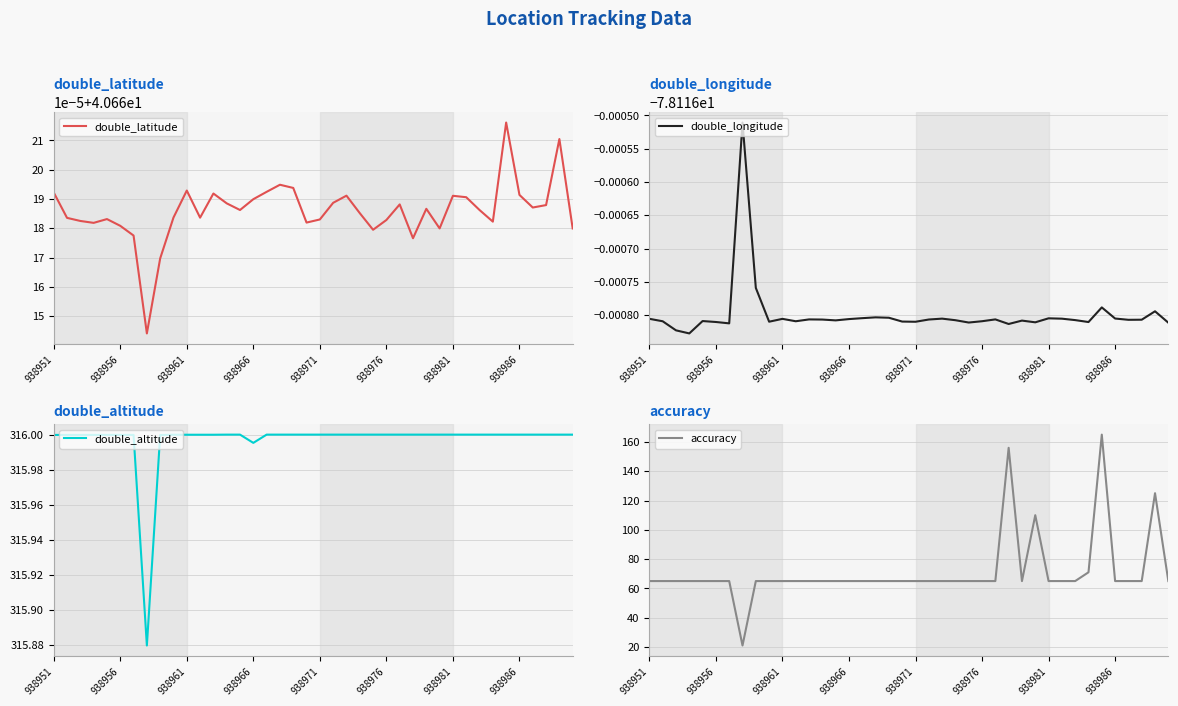

Is it true that double_altitude equals 192.7 at 938961?

False